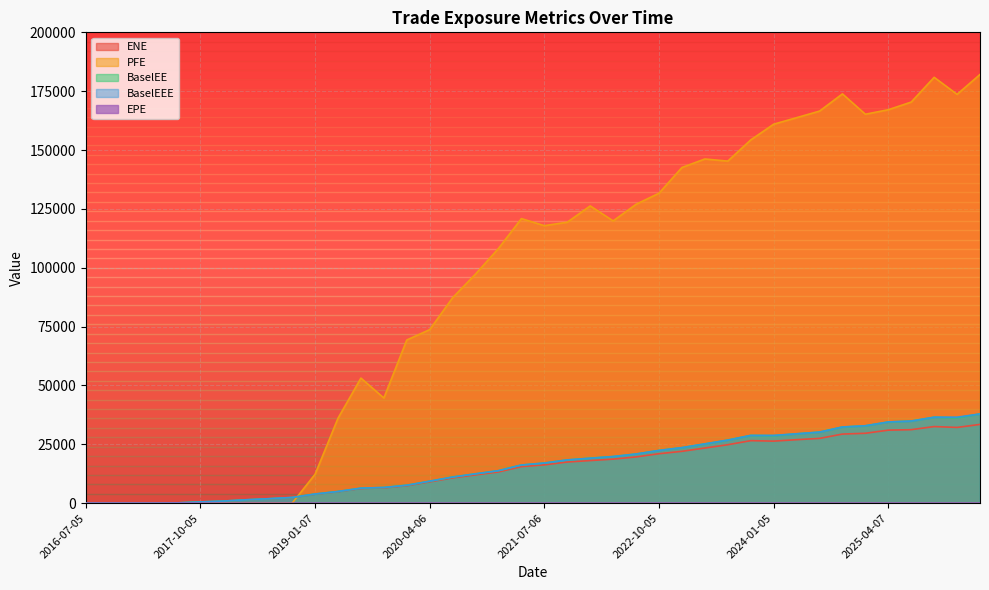

Reading left to right, list all the values displayed in this chart.

ENE: 2016-07-05=0.0	2016-10-05=0.0	2017-01-05=0.0	2017-04-05=0.0	2017-07-05=126.5	2017-10-05=520.3	2018-01-05=887.2	2018-04-05=1422.0	2018-07-05=1877.9	2018-10-05=2381.9	2019-01-07=3816.5	2019-04-05=4856.5	2019-07-05=6231.0	2019-10-07=6495.4	2020-01-06=7391.2	2020-04-06=9047.0	2020-07-06=10719.0	2020-10-05=12009.9	2021-01-05=13258.6	2021-04-06=15523.0	2021-07-06=16270.3	2021-10-05=17476.9	2022-01-05=18098.6	2022-04-05=18708.1	2022-07-05=19648.9	2022-10-05=21002.6	2023-01-05=22023.3	2023-04-05=23425.3	2023-07-05=24827.7	2023-10-05=26555.1	2024-01-05=26355.0	2024-04-05=26962.5	2024-07-05=27512.8	2024-10-07=29350.6	2025-01-06=29691.6	2025-04-07=31013.4	2025-07-07=31222.5	2025-10-06=32536.7	2026-01-05=32172.9	2026-04-07=33456.5
EPE: 2016-07-05=0.0	2016-10-05=0.3	2017-01-05=0.5	2017-04-05=0.7	2017-07-05=1.0	2017-10-05=1.3	2018-01-05=1.5	2018-04-05=1.7	2018-07-05=2.0	2018-10-05=2.3	2019-01-07=2.5	2019-04-05=2.7	2019-07-05=3.0	2019-10-07=3.3	2020-01-06=3.5	2020-04-06=3.8	2020-07-06=4.0	2020-10-05=4.3	2021-01-05=4.5	2021-04-06=4.8	2021-07-06=5.0	2021-10-05=5.3	2022-01-05=5.5	2022-04-05=5.7	2022-07-05=6.0	2022-10-05=6.3	2023-01-05=6.5	2023-04-05=6.7	2023-07-05=7.0	2023-10-05=7.3	2024-01-05=7.5	2024-04-05=7.8	2024-07-05=8.0	2024-10-07=8.3	2025-01-06=8.5	2025-04-07=8.8	2025-07-07=9.0	2025-10-06=9.3	2026-01-05=9.5	2026-04-07=9.8
PFE: 2016-07-05=0.0	2016-10-05=0.0	2017-01-05=0.0	2017-04-05=0.0	2017-07-05=0.0	2017-10-05=0.0	2018-01-05=0.0	2018-04-05=0.0	2018-07-05=0.0	2018-10-05=0.0	2019-01-07=12283.8	2019-04-05=36084.4	2019-07-05=53129.2	2019-10-07=44673.2	2020-01-06=69325.7	2020-04-06=73721.7	2020-07-06=87280.1	2020-10-05=97339.4	2021-01-05=108211.0	2021-04-06=120875.0	2021-07-06=117876.0	2021-10-05=119355.0	2022-01-05=126274.0	2022-04-05=119897.0	2022-07-05=126964.0	2022-10-05=131661.0	2023-01-05=142586.0	2023-04-05=146203.0	2023-07-05=145298.0	2023-10-05=154297.0	2024-01-05=160978.0	2024-04-05=163747.0	2024-07-05=166541.0	2024-10-07=173853.0	2025-01-06=165211.0	2025-04-07=167127.0	2025-07-07=170377.0	2025-10-06=180900.0	2026-01-05=173657.0	2026-04-07=182104.0
BaselEE: 2016-07-05=0.0	2016-10-05=0.0	2017-01-05=0.0	2017-04-05=0.0	2017-07-05=127.4	2017-10-05=524.8	2018-01-05=896.7	2018-04-05=1439.9	2018-07-05=1905.0	2018-10-05=2421.7	2019-01-07=3889.0	2019-04-05=4959.3	2019-07-05=6376.9	2019-10-07=6665.7	2020-01-06=7605.2	2020-04-06=9333.7	2020-07-06=11088.2	2020-10-05=12462.6	2021-01-05=13801.9	2021-04-06=16209.9	2021-07-06=17043.5	2021-10-05=18372.8	2022-01-05=19095.0	2022-04-05=19807.7	2022-07-05=20878.1	2022-10-05=22403.6	2023-01-05=23584.4	2023-04-05=25181.7	2023-07-05=26792.6	2023-10-05=28777.2	2024-01-05=28680.7	2024-04-05=29464.0	2024-07-05=30190.7	2024-10-07=32355.0	2025-01-06=32876.5	2025-04-07=34492.7	2025-07-07=34879.7	2025-10-06=36517.3	2026-01-05=36277.5	2026-04-07=37902.8
BaselEEE: 2016-07-05=0.0	2016-10-05=0.0	2017-01-05=0.0	2017-04-05=0.0	2017-07-05=127.4	2017-10-05=524.8	2018-01-05=896.7	2018-04-05=1439.9	2018-07-05=1905.0	2018-10-05=2421.7	2019-01-07=3889.0	2019-04-05=4959.3	2019-07-05=6376.9	2019-10-07=6665.7	2020-01-06=7605.2	2020-04-06=9333.7	2020-07-06=11088.2	2020-10-05=12462.6	2021-01-05=13801.9	2021-04-06=16209.9	2021-07-06=17043.5	2021-10-05=18372.8	2022-01-05=19095.0	2022-04-05=19807.7	2022-07-05=20878.1	2022-10-05=22403.6	2023-01-05=23584.4	2023-04-05=25181.7	2023-07-05=26792.6	2023-10-05=28777.2	2024-01-05=28777.2	2024-04-05=29464.0	2024-07-05=30190.7	2024-10-07=32355.0	2025-01-06=32876.5	2025-04-07=34492.7	2025-07-07=34879.7	2025-10-06=36517.3	2026-01-05=36517.3	2026-04-07=37902.8